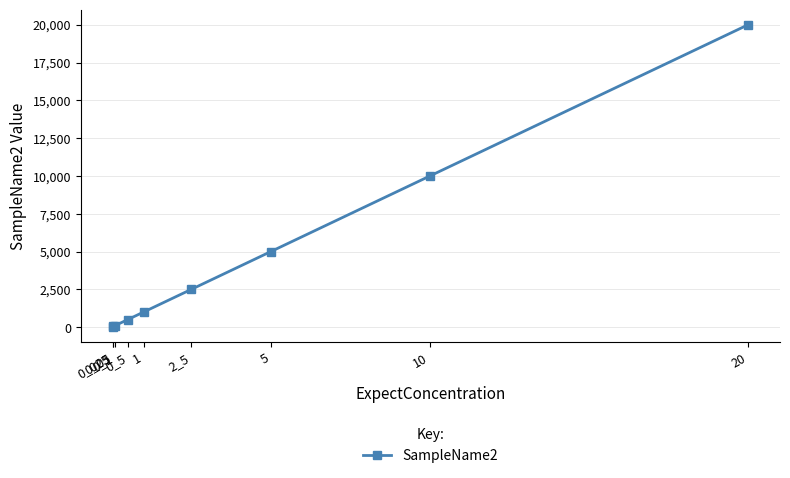

What is the approximate value at 0_5?

500